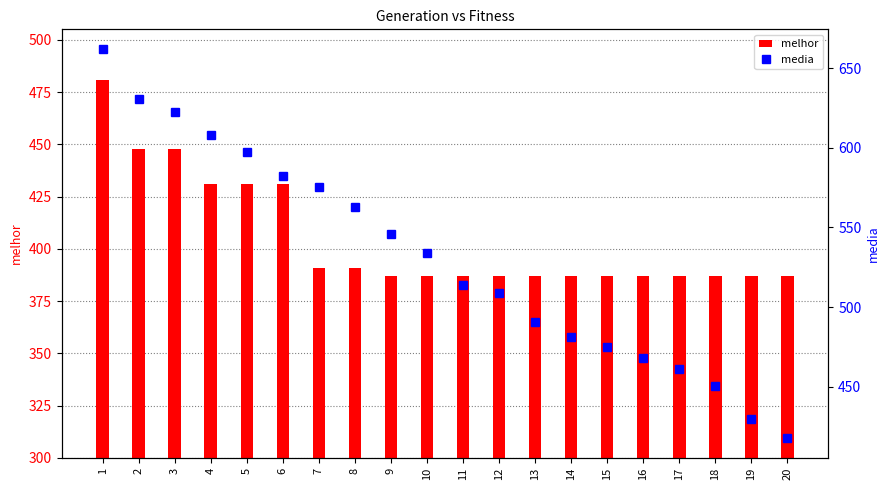

What is the sum of the melhor values at 1 and 12?

868